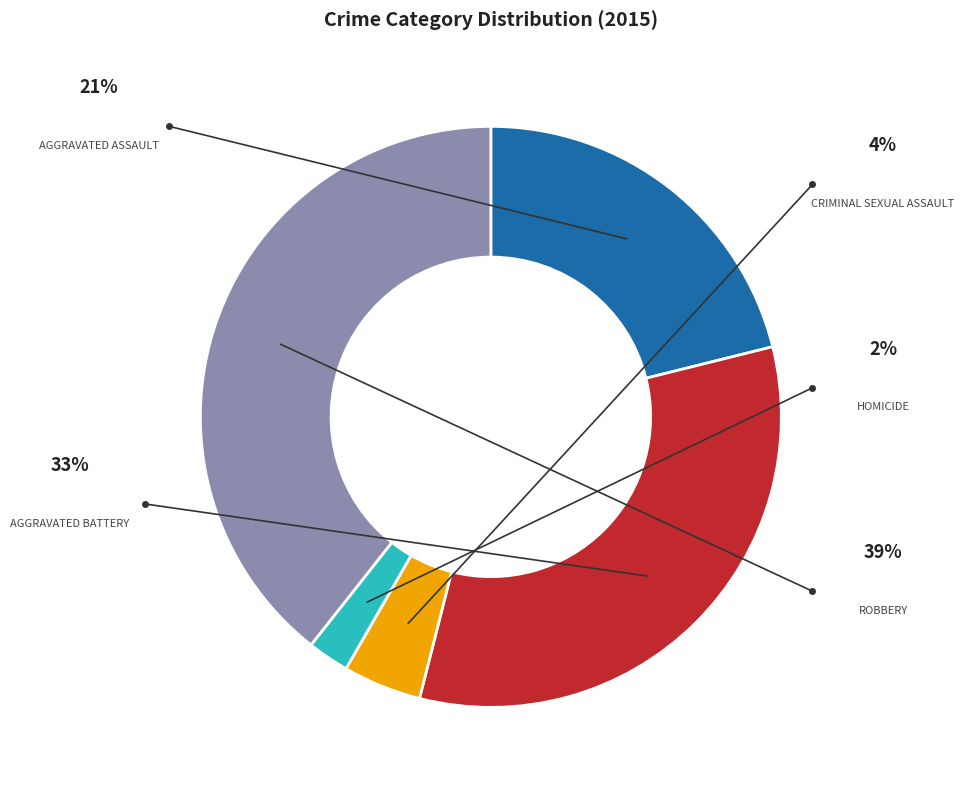

Is there any slice that represents more than half of the pie?

No